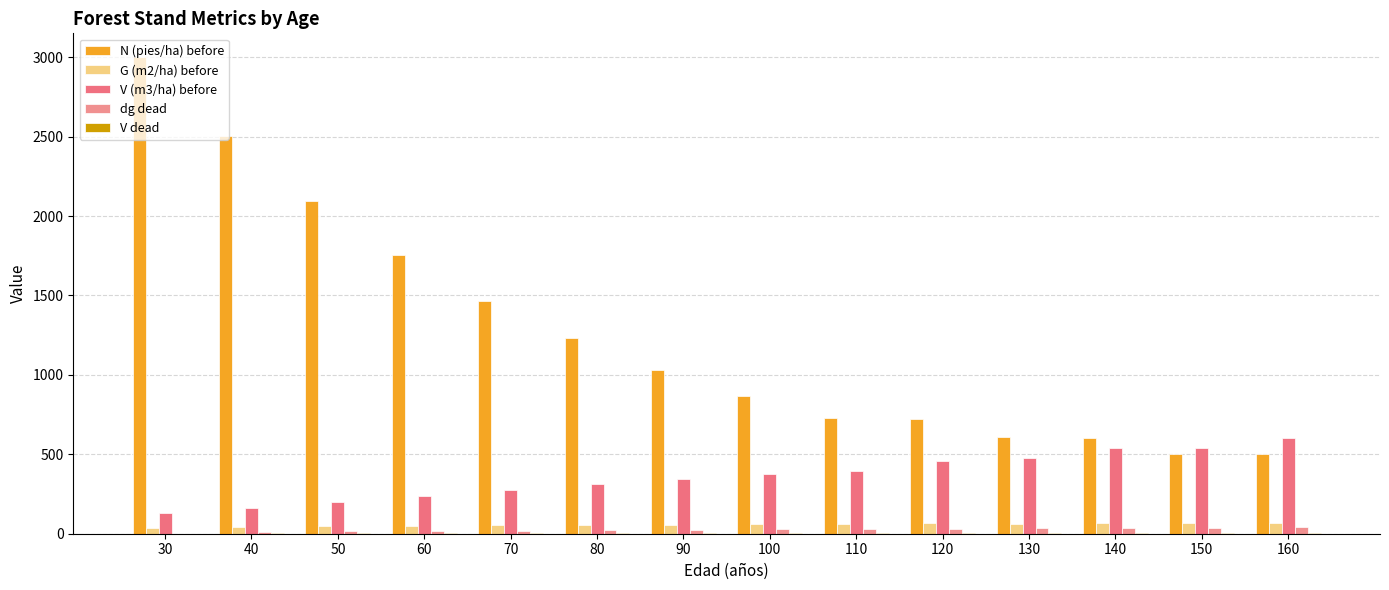

Are the bars grouped side by side (vs. stacked)?

Yes